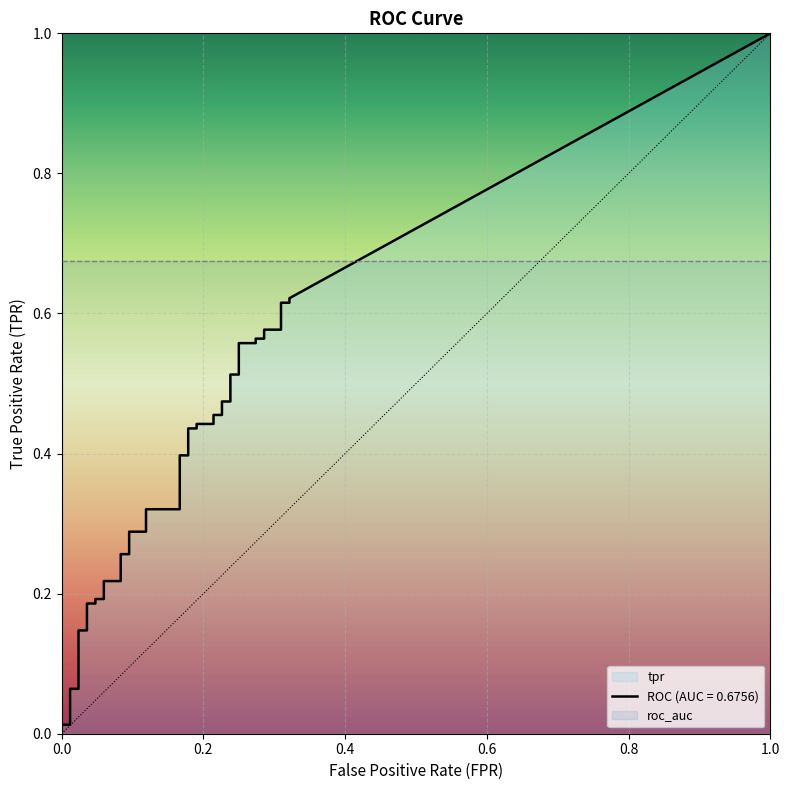

Which series has the widest spread of values?

tpr